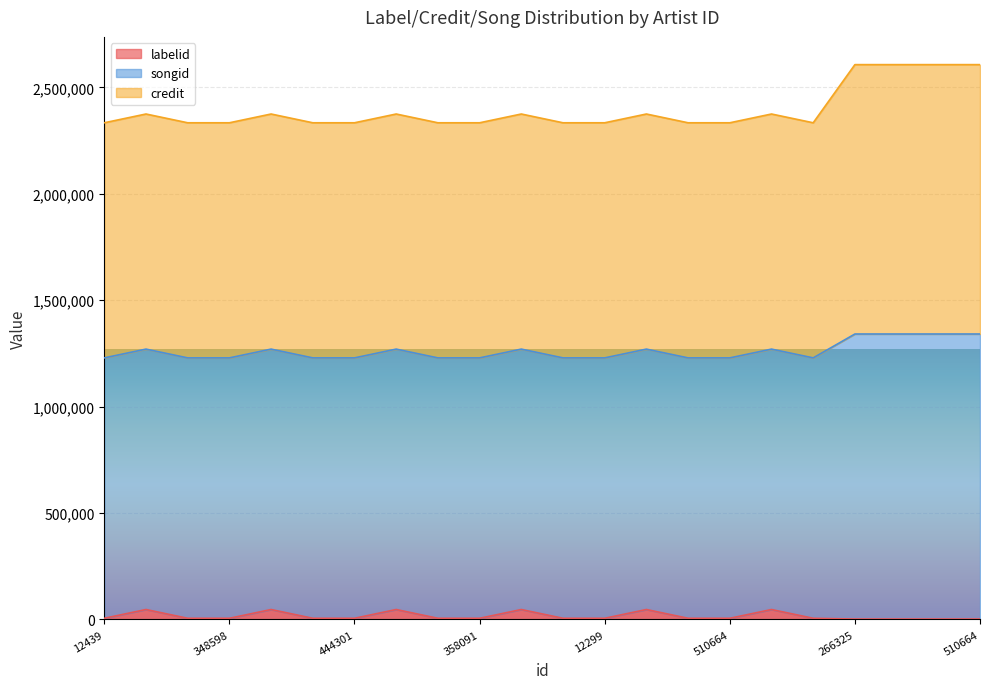

True or false: labelid and credit cross at least once.

False